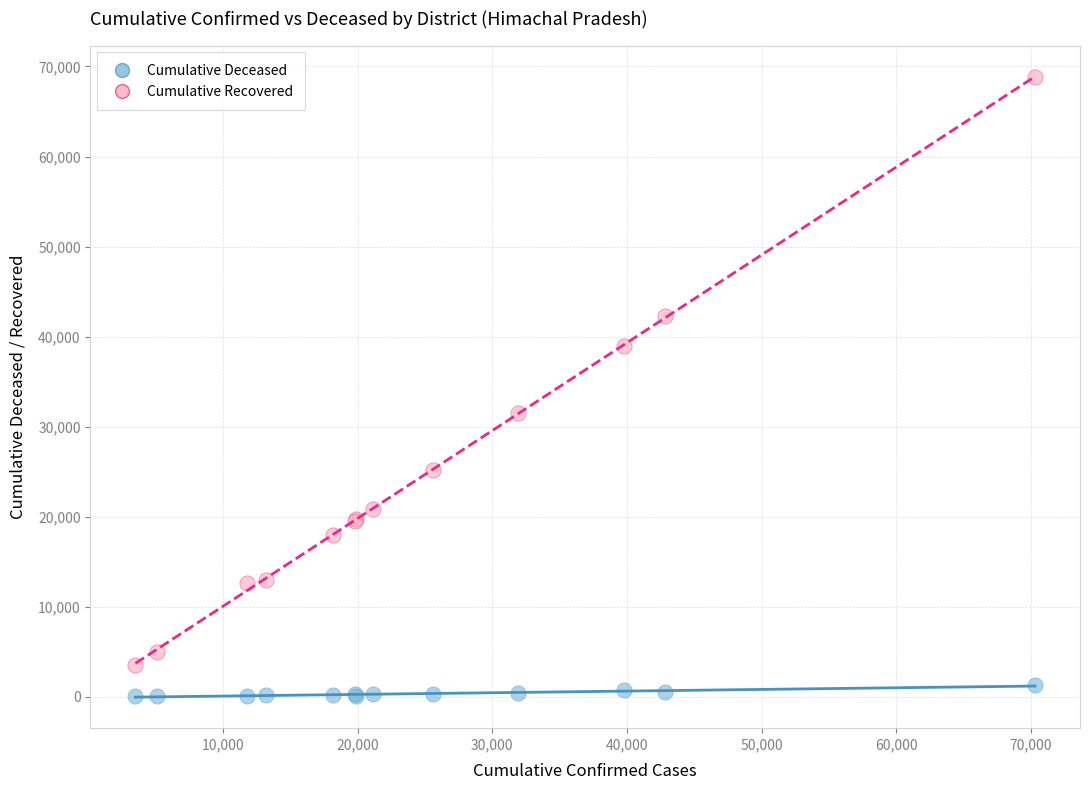

In the Cumulative Recovered series, what Y value is closest to 36142?

38922